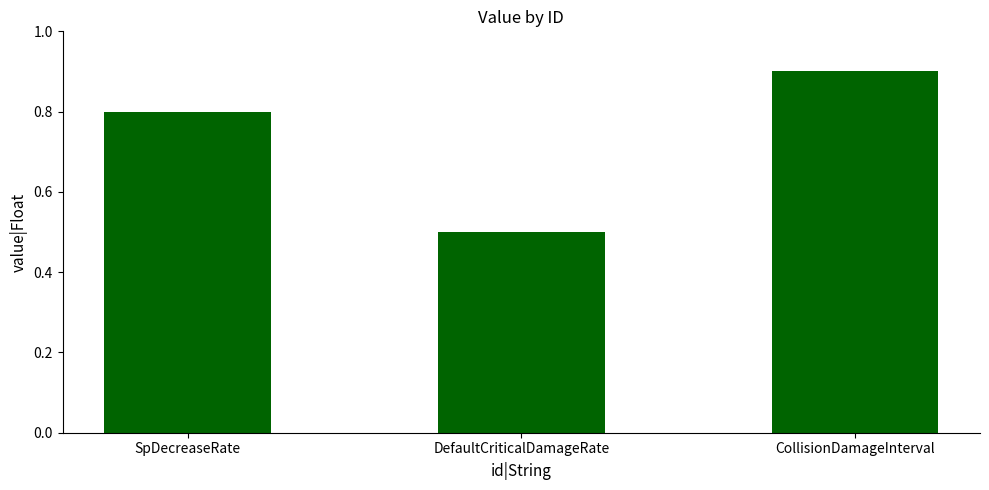

Does the chart contain any negative values?

No